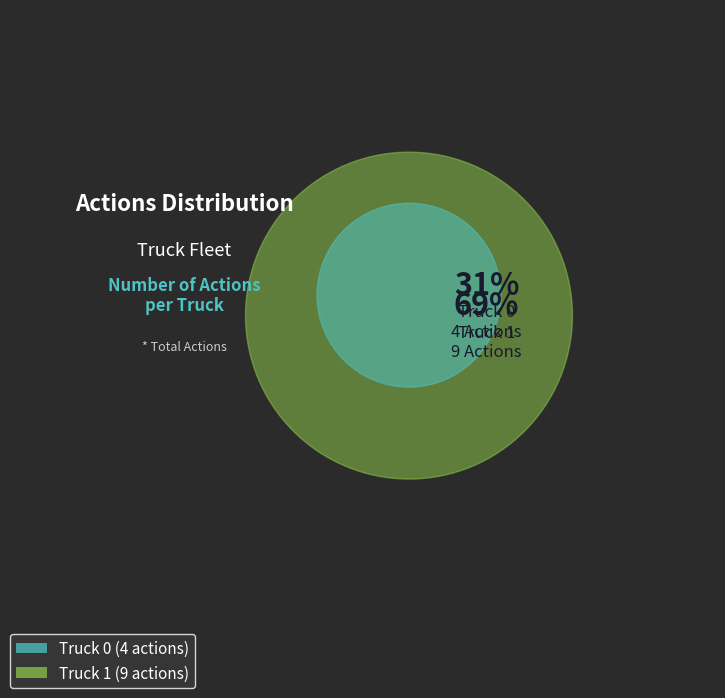

Between Truck 0 and Truck 1, which is larger?

Truck 1